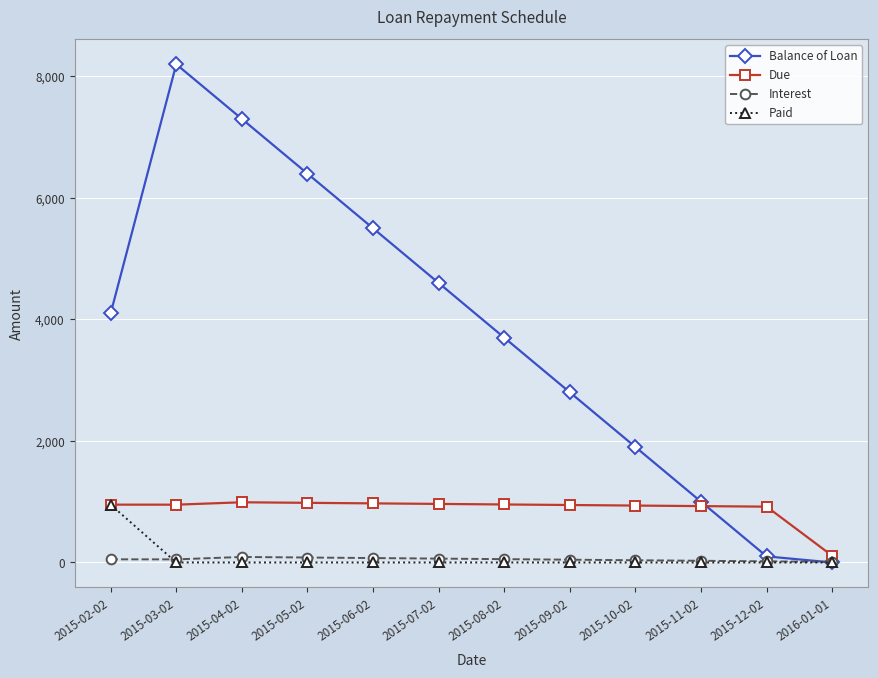

Is it true that Interest equals 51.8 at 2015-02-02?

True